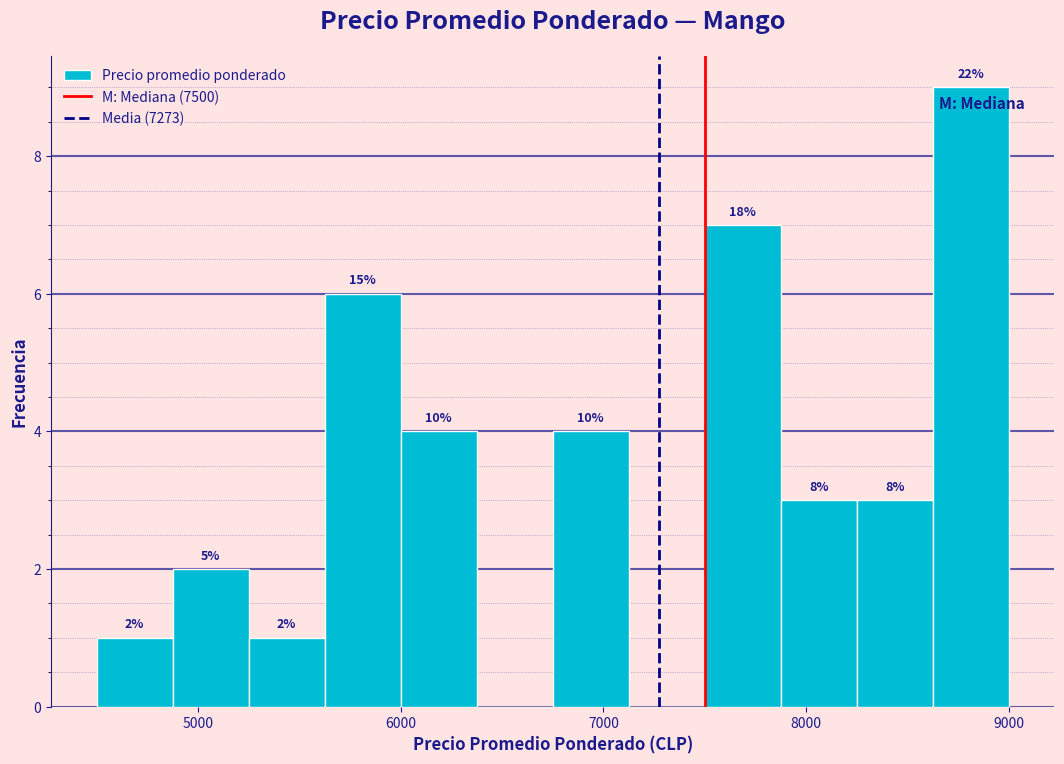

Read against the x-axis, roughly where is the centre of the tallest bar?

8800